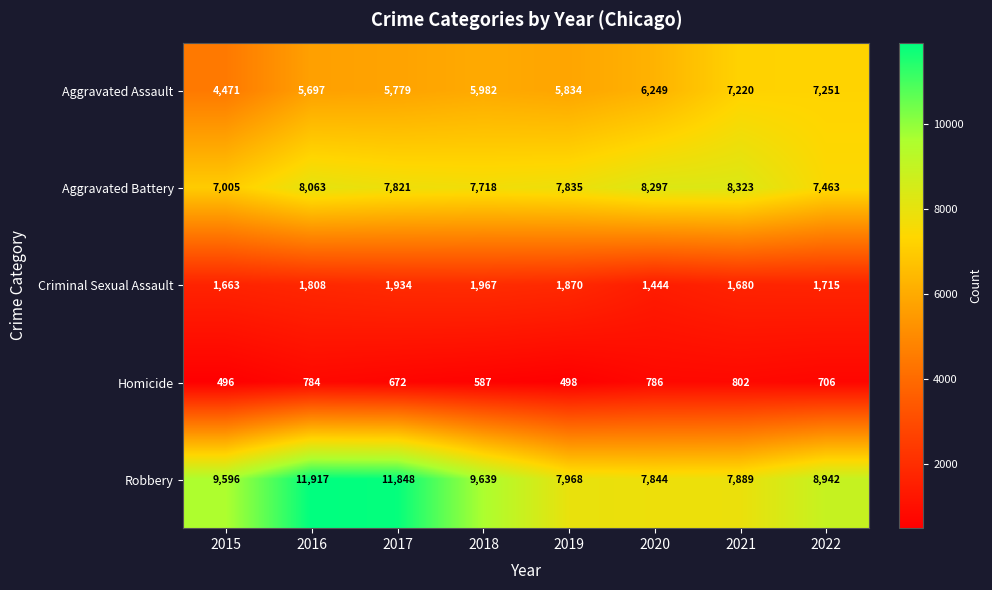

Where is Robbery nearest to the value 9880?

2018